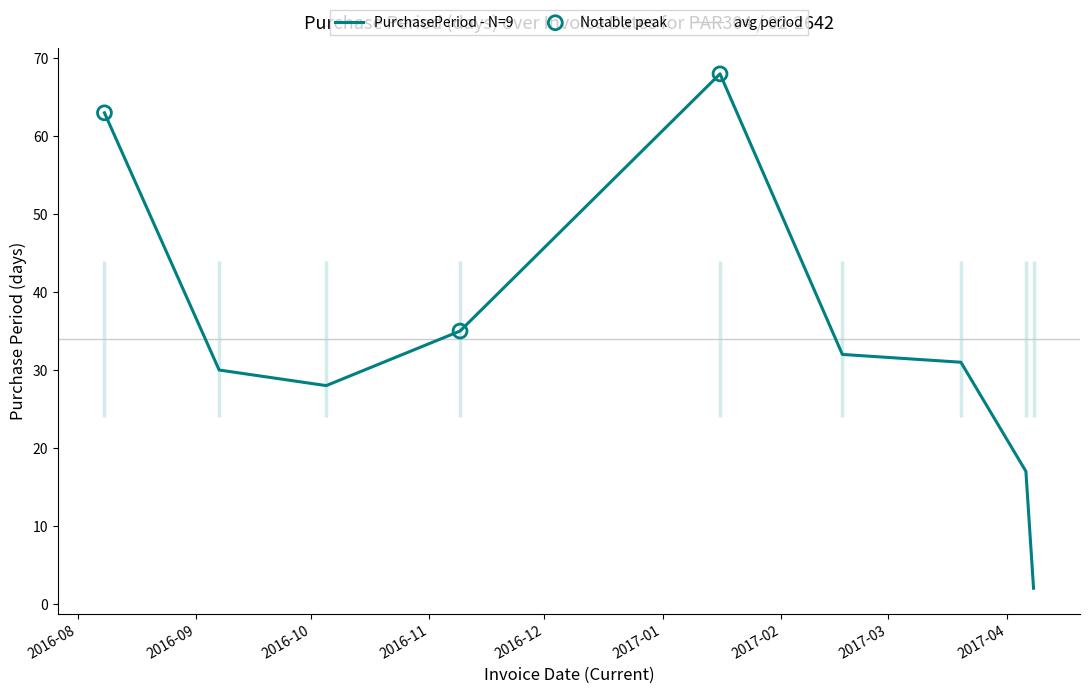

Approximately how many times larger is the value at 2017-04-08 compared to 2016-10-05?

0.1